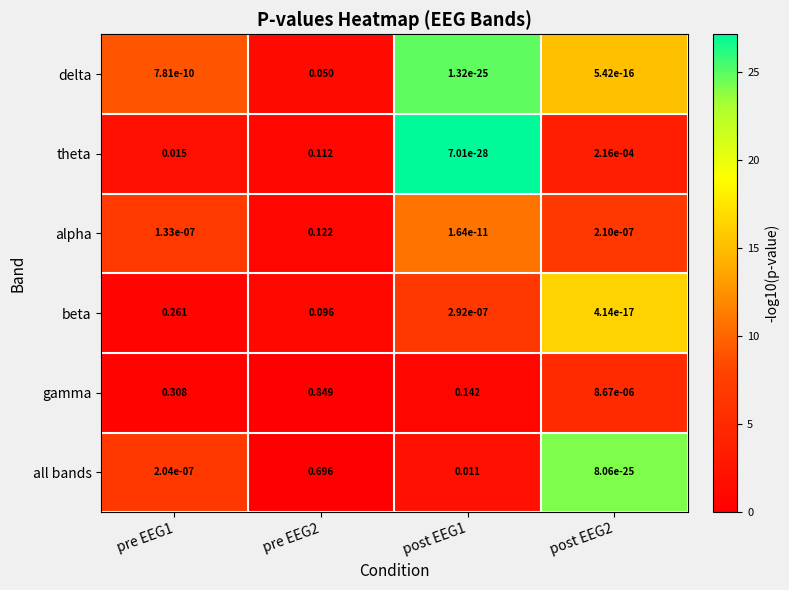

Which series changed the most between post EEG1 and post EEG2?

gamma